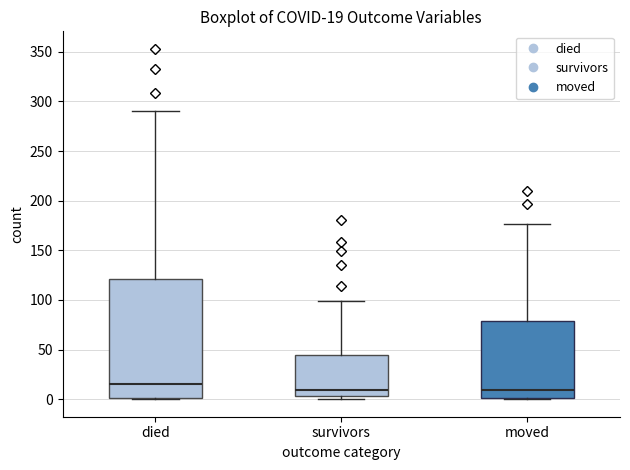

Comparing the boxes themselves (not the whiskers), which one is the tallest?

died